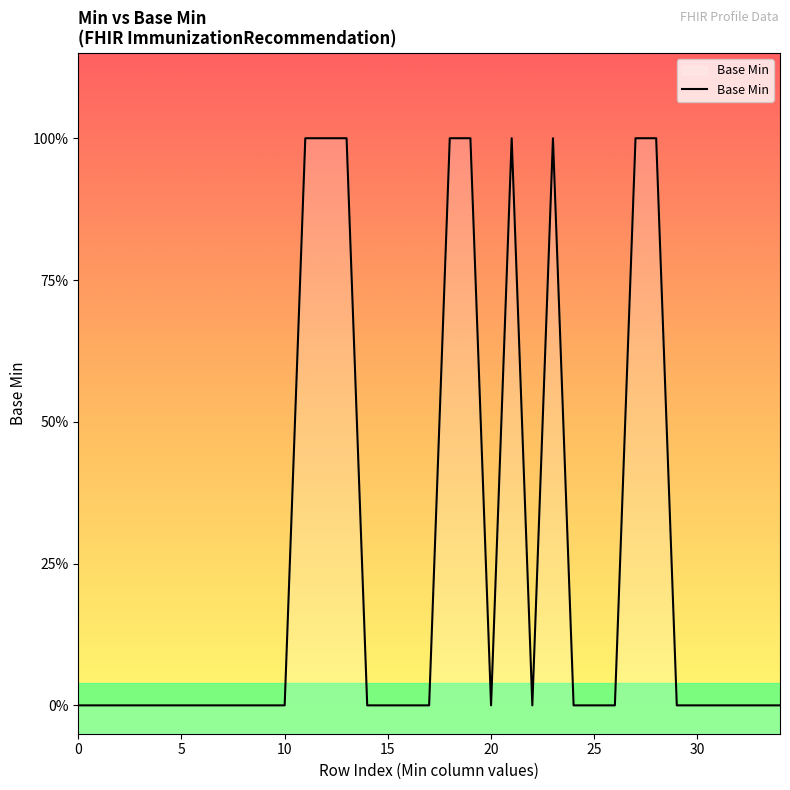

Does the chart display data point markers on the line(s)?

No